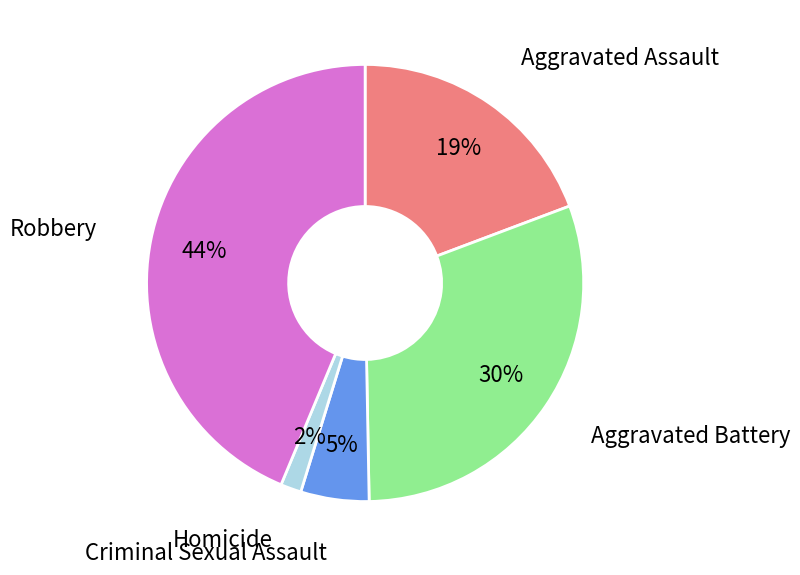

To the nearest percent, what is the average slice percentage?

20%